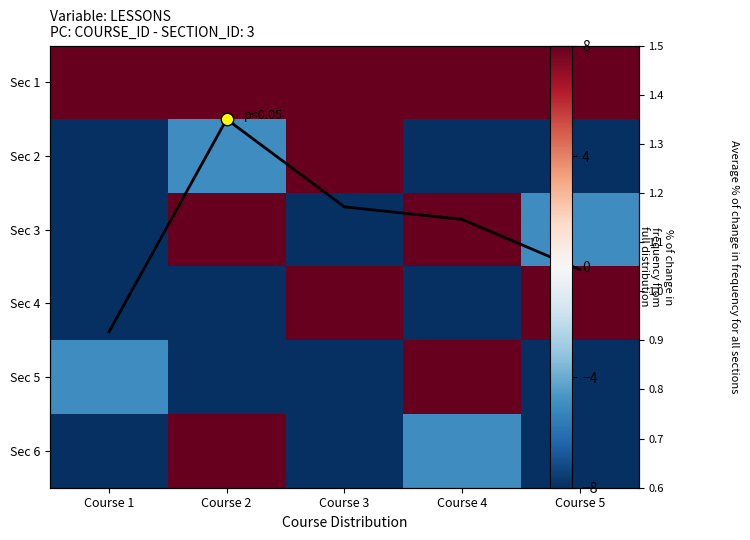

Which label corresponds to the largest value in the chart?

Course 2